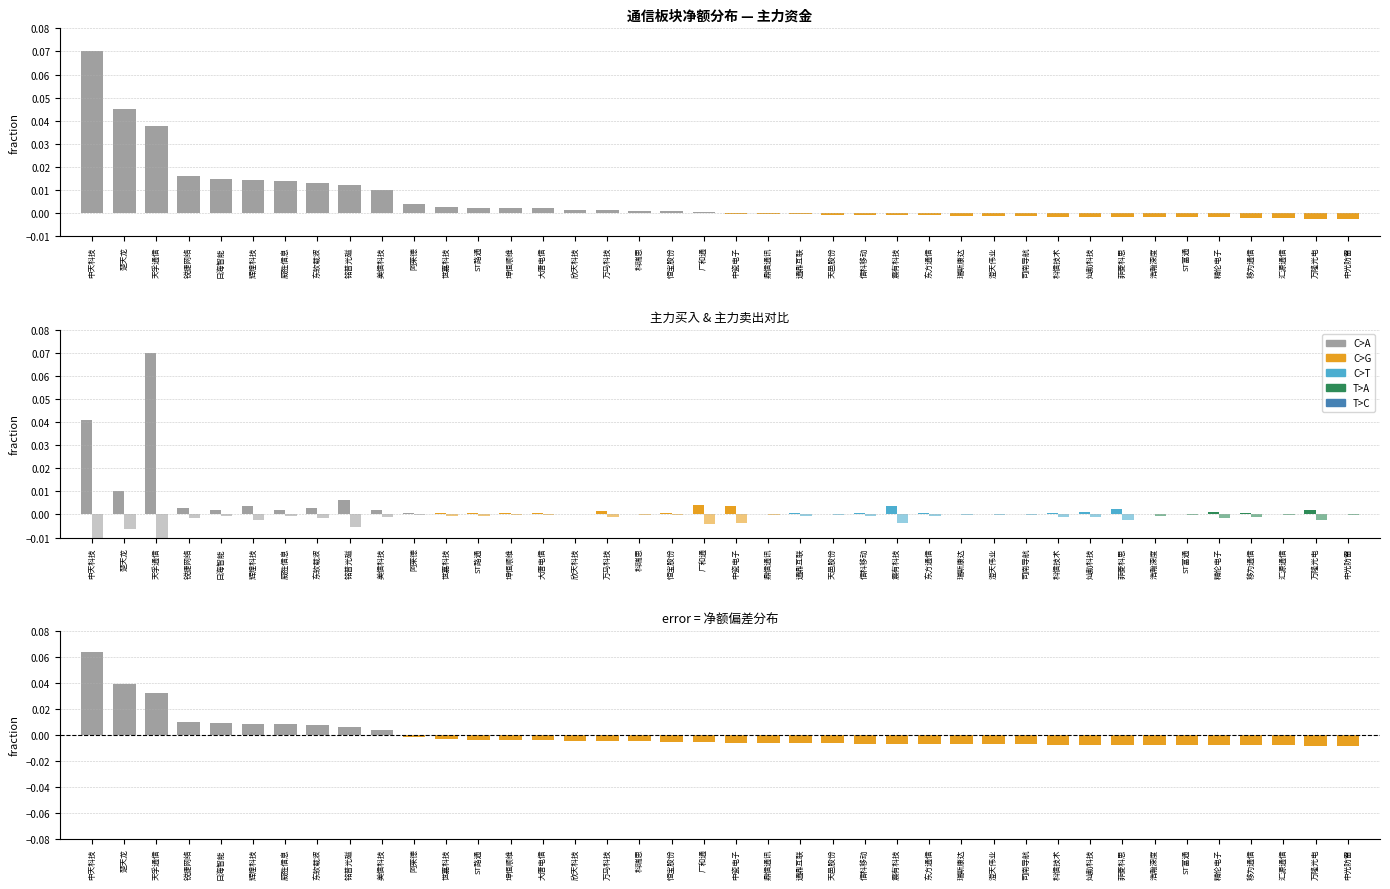

What is the label of the 3rd bar from the left?

天孚通信